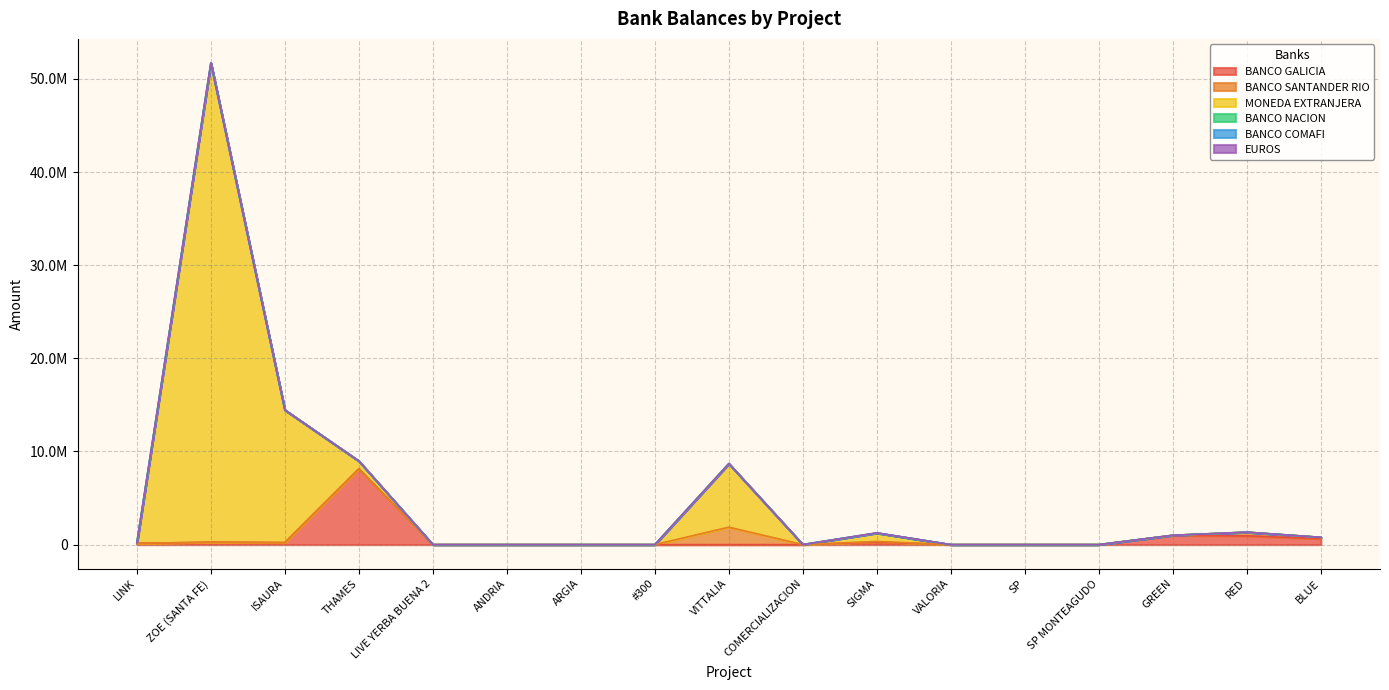

What is the sum of the BANCO GALICIA values at ANDRIA and GREEN?

984692.5